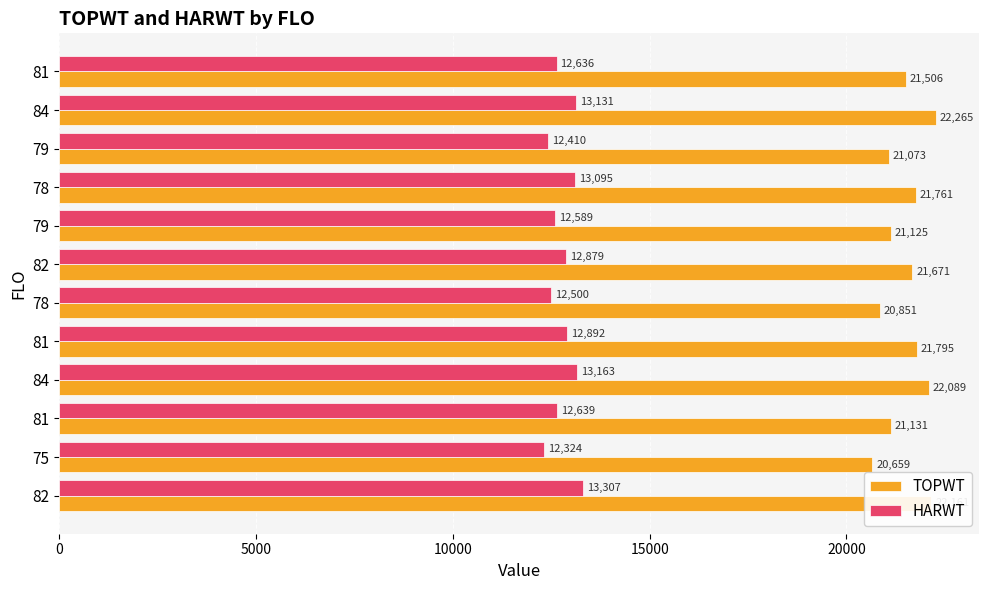

Which series has the widest spread of values?

TOPWT